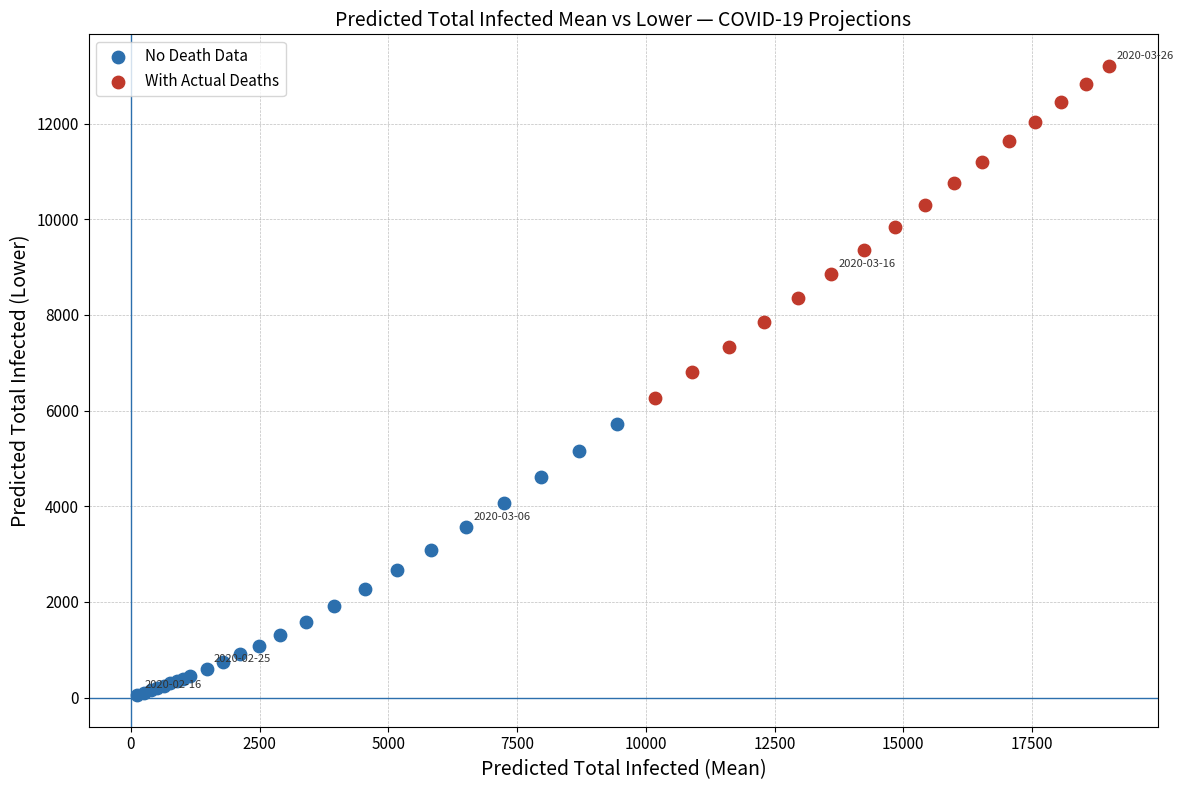

Which series reaches the maximum Y coordinate?

With Actual Deaths